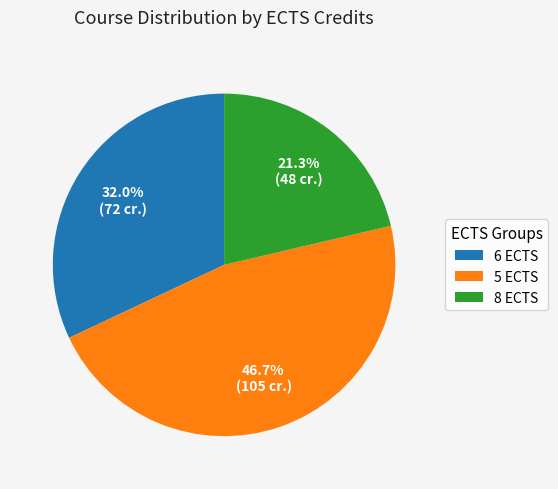

Which category has the biggest portion of the pie?

5 ECTS